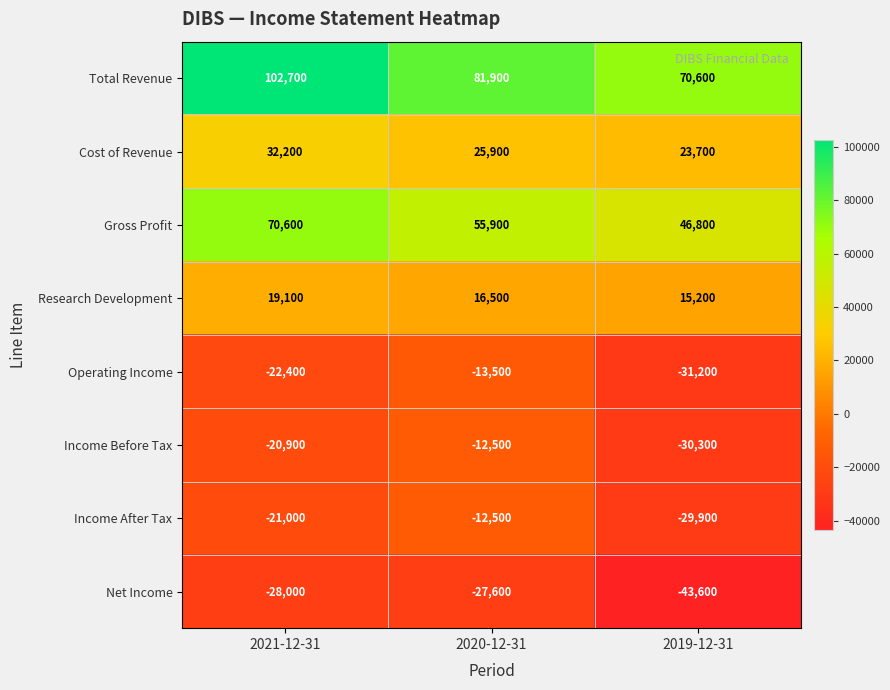

Which category has the highest value across all series?

2021-12-31